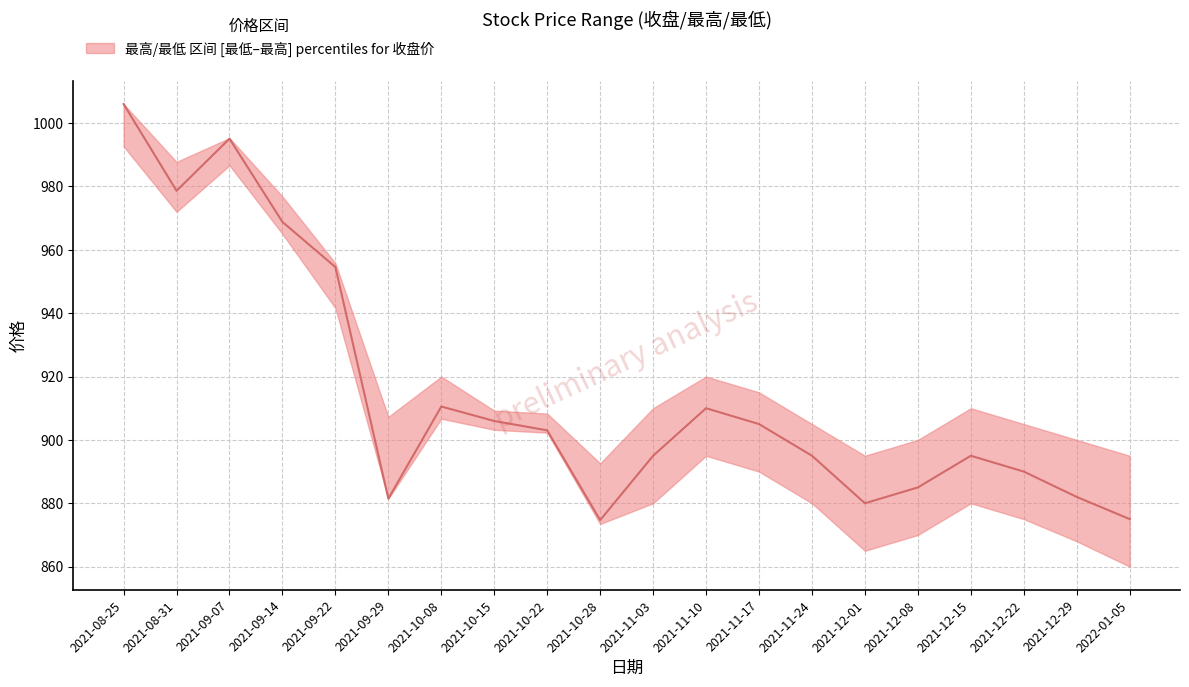

True or false: the data shows 1479.5 at 2021-08-25.

False